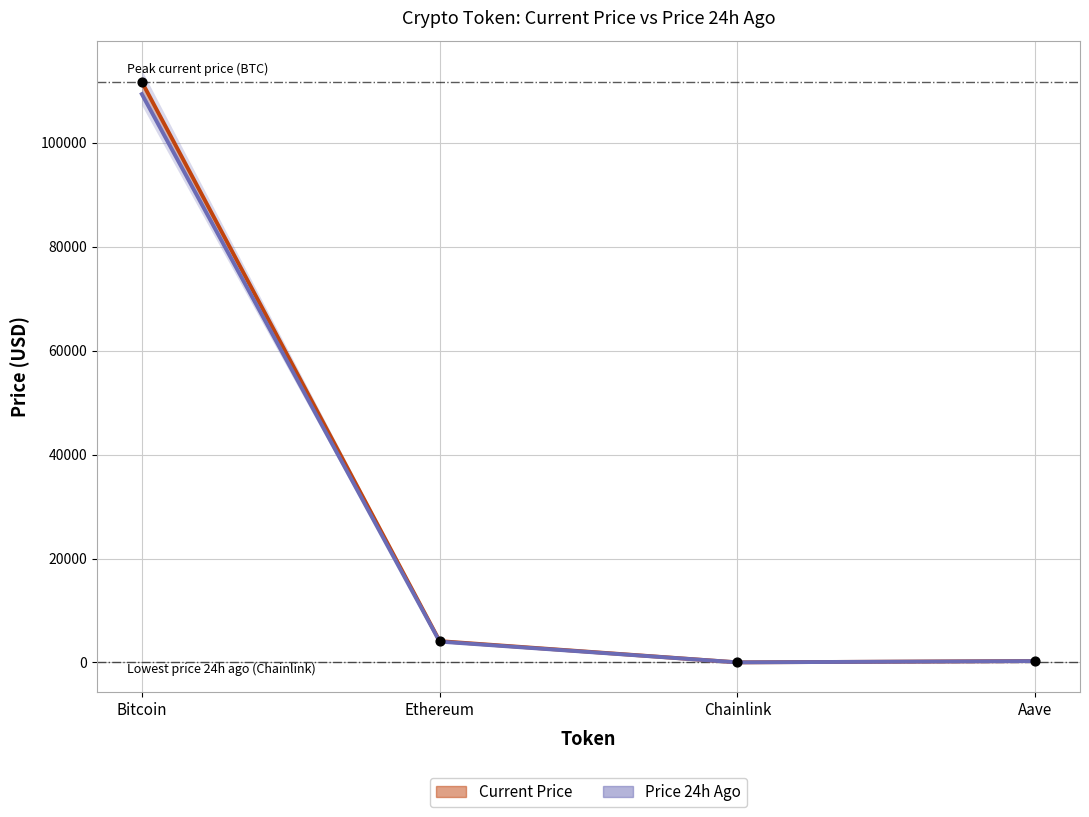

At how many categories does at least one series exceed 67366?

1